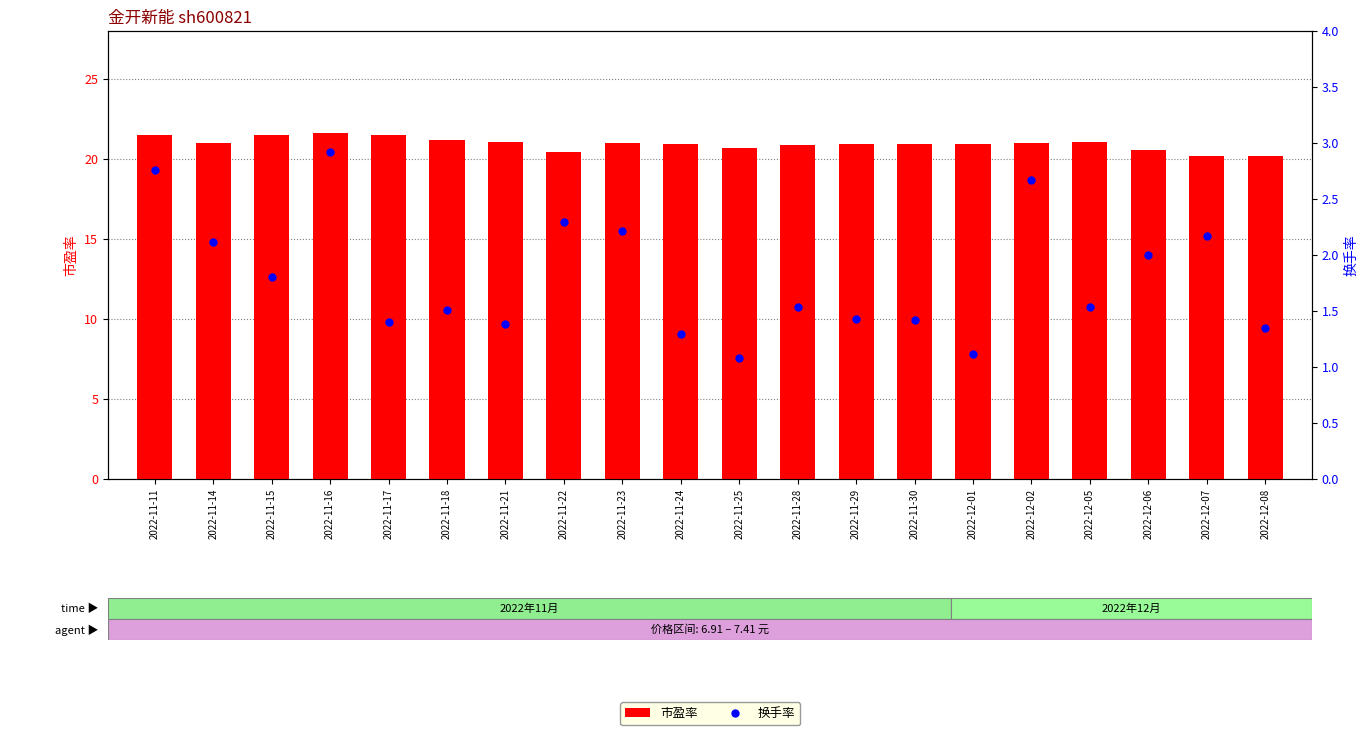

At which category is the sum across all series the highest?

2022-11-16